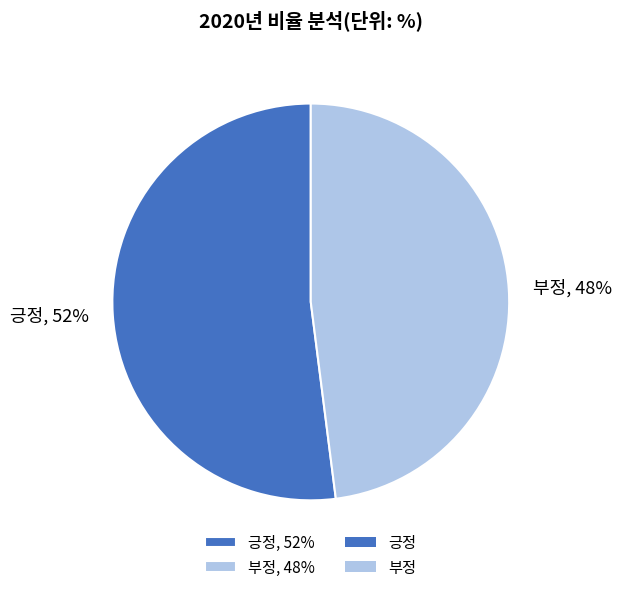

Is it true that 긍정 is 52% of the pie?

True